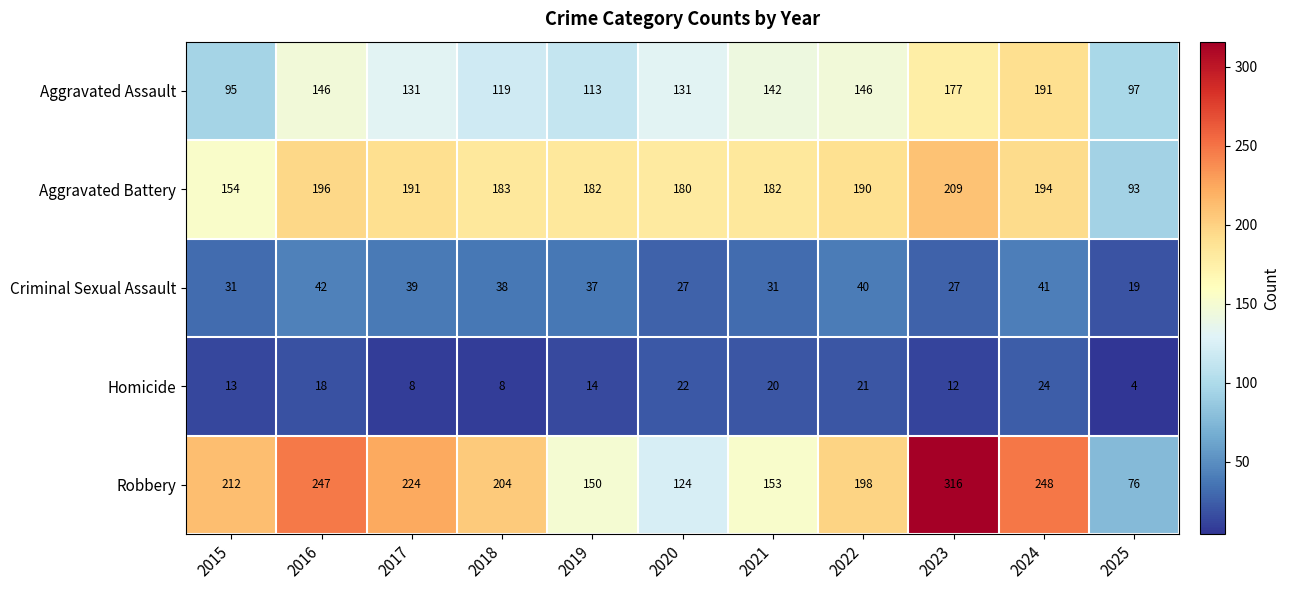

Is it true that Criminal Sexual Assault equals 31 at 2021?

True